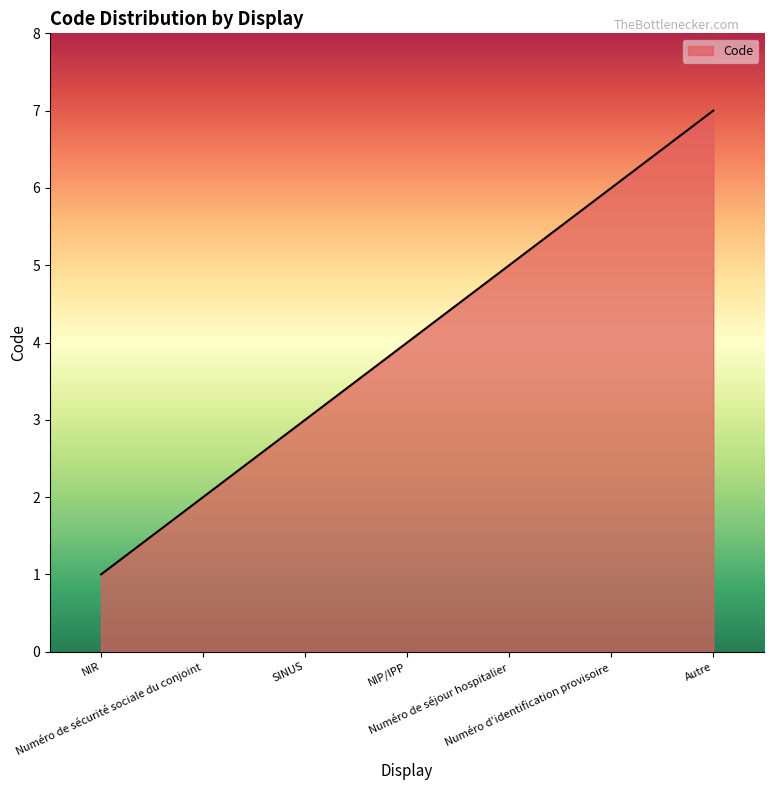

What is the average value?

4